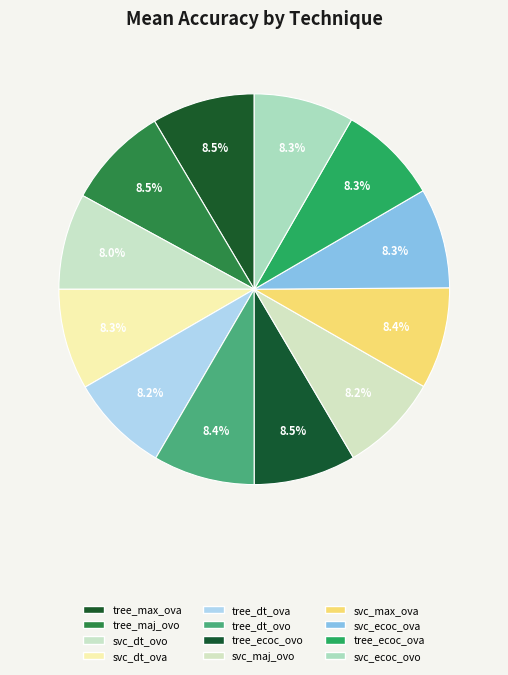

How many segments does this pie chart have?

12